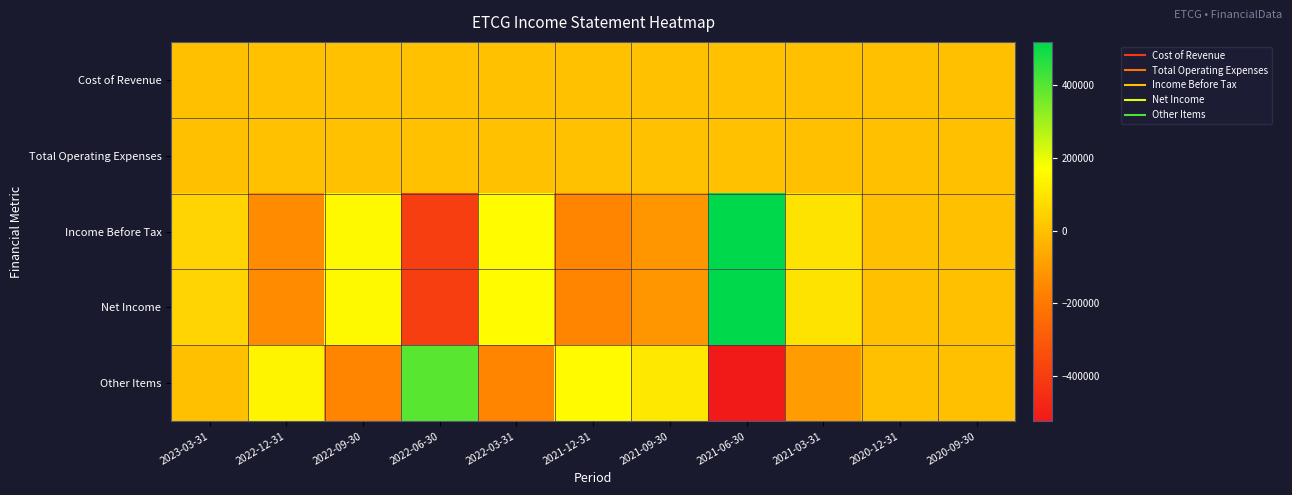

Which has a higher value, 2021-12-31 or 2021-03-31?

2021-12-31